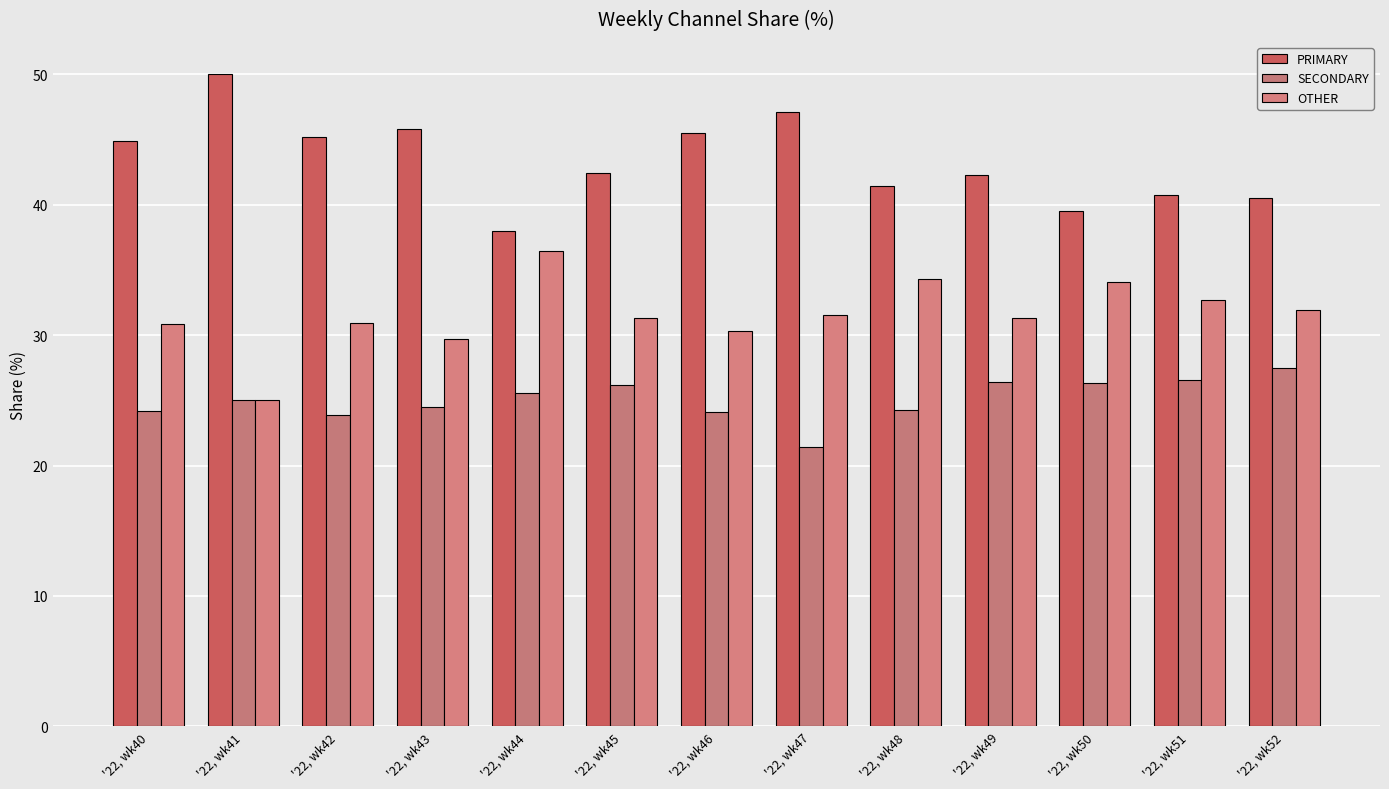

What is the value of the OTHER bar at the 11th from the left?

34.1